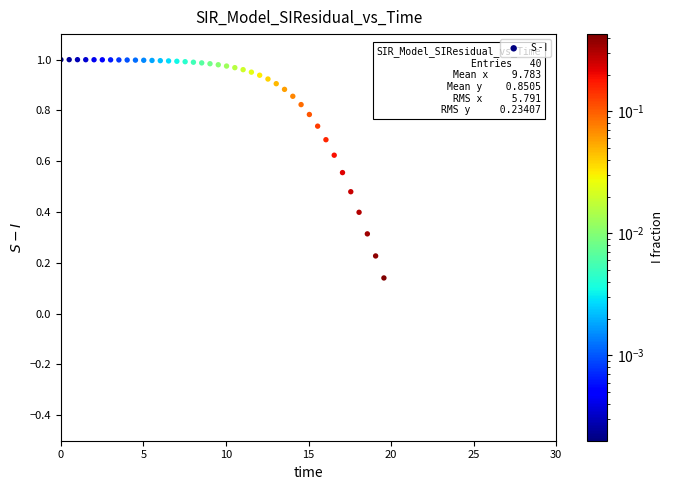

Count the number of points in this scatter plot.

40